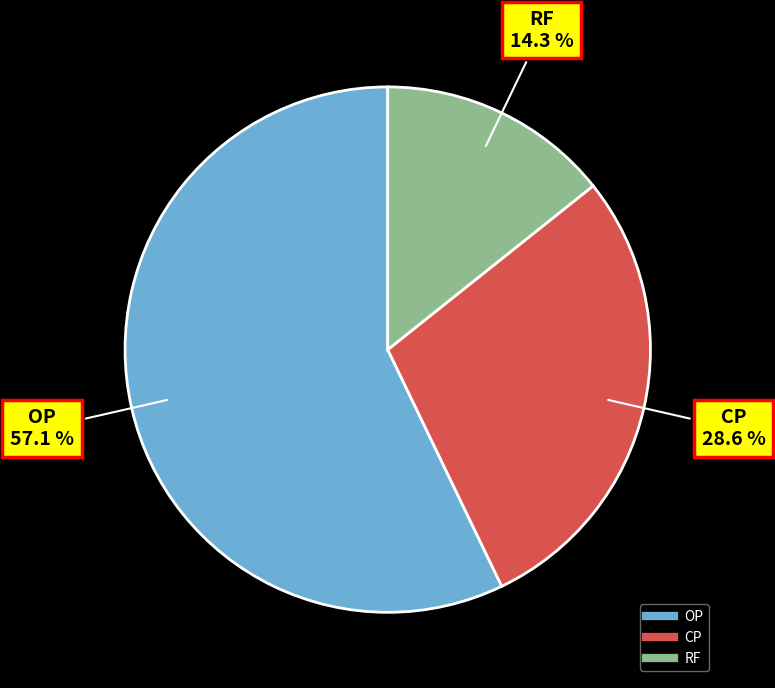

Rank the categories by value from highest to lowest.

OP, CP, RF